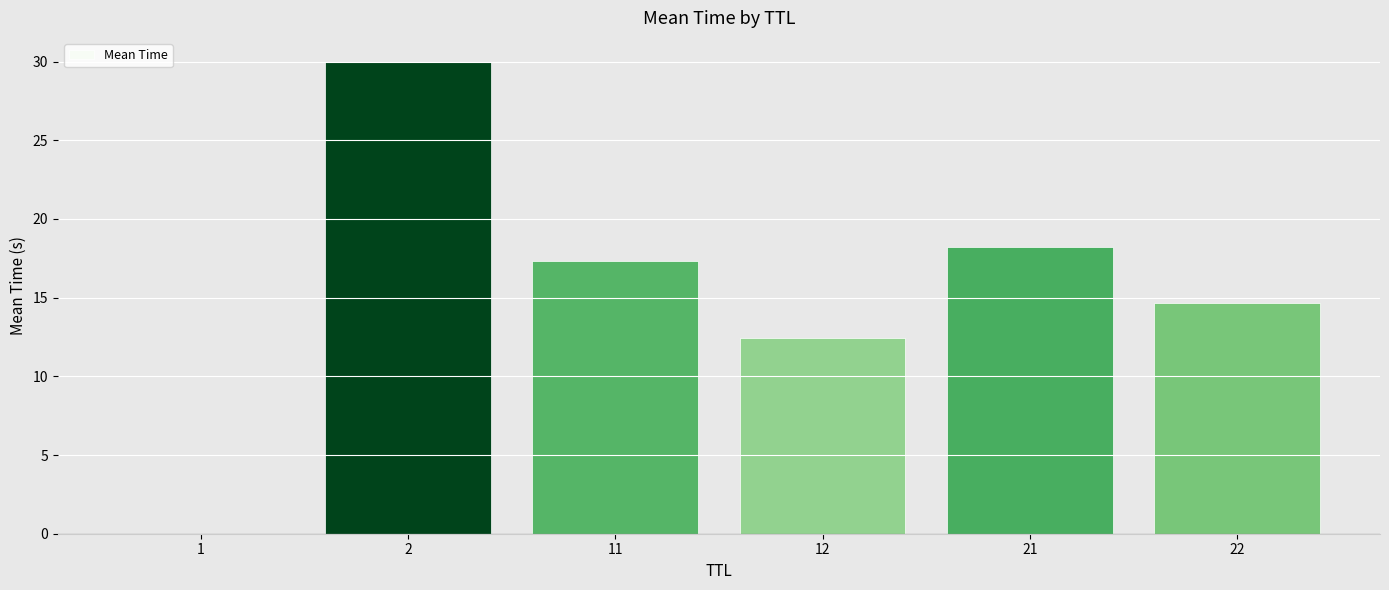

Read the value at 22.

14.7